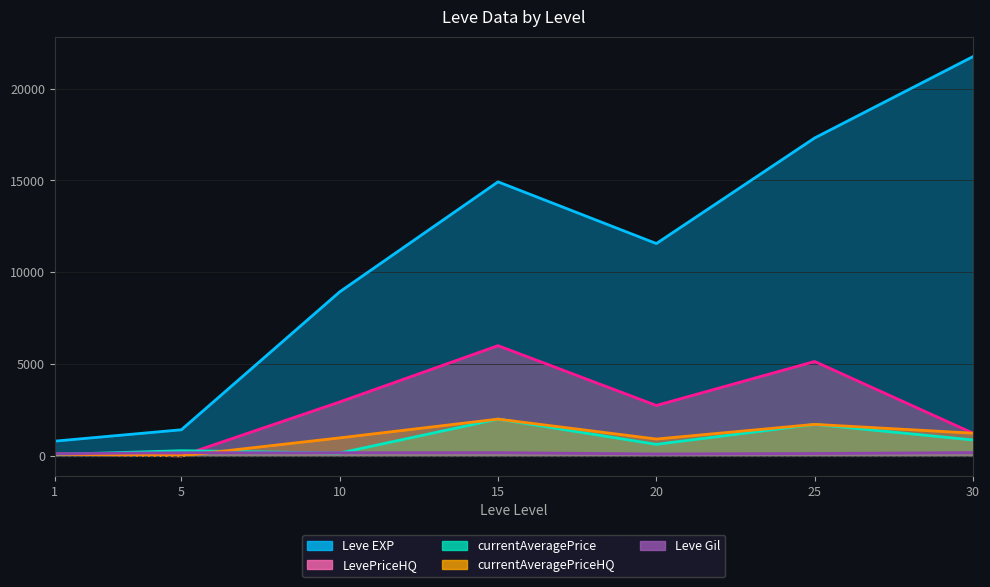

What is the value of the currentAveragePrice point at the 6th from the left?

1713.0